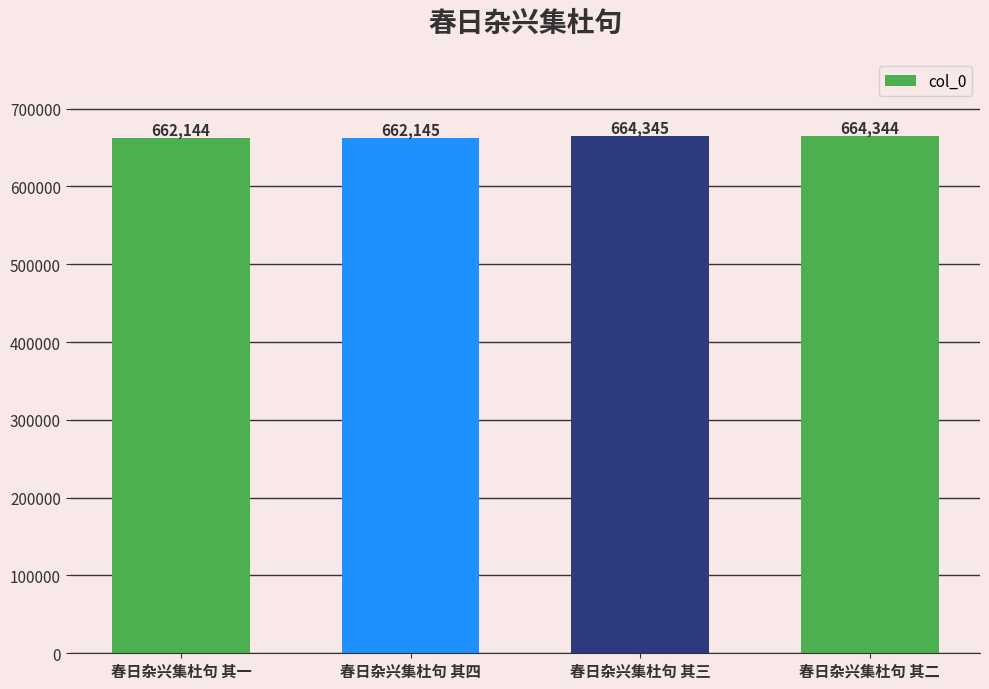

How many values are below 664344?

2